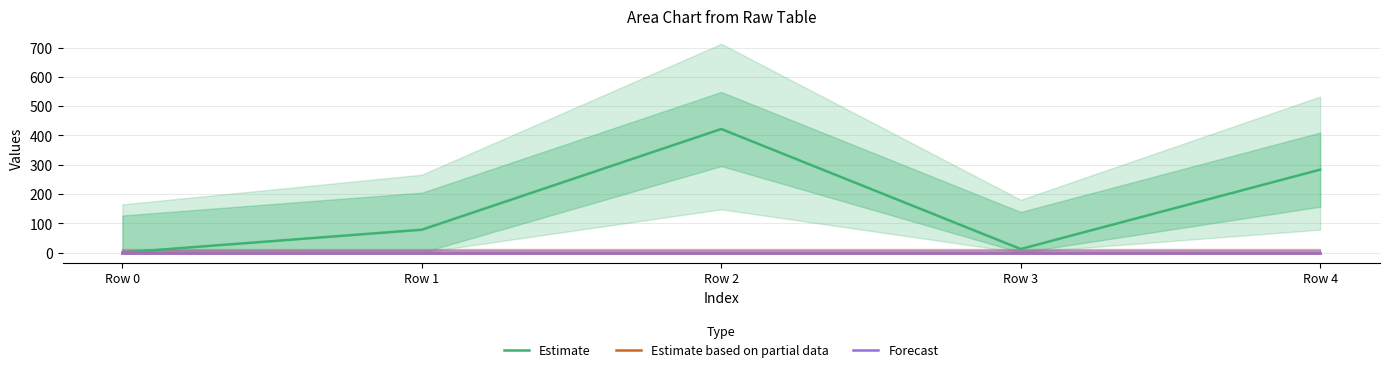

How many lines are shown in the chart?

3